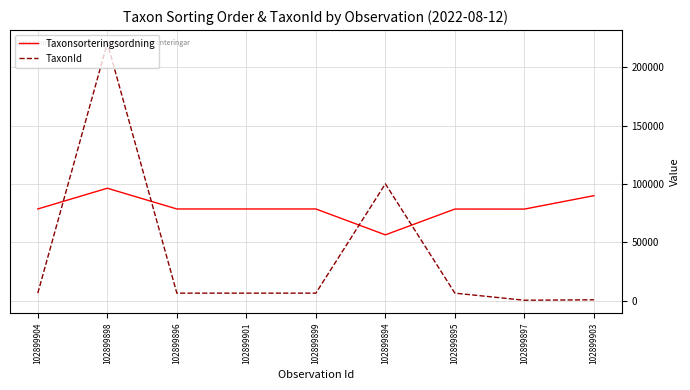

How many times do TaxonId and Taxonsorteringsordning cross each other?

4